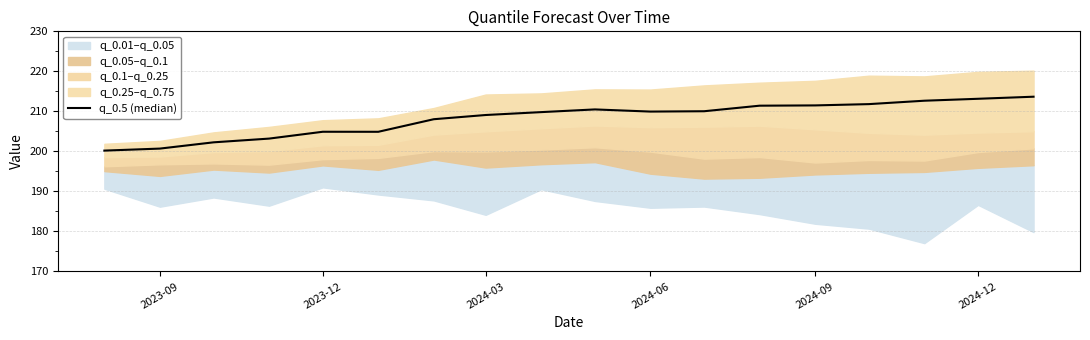

At which label is the value closest to 206?

2023-12